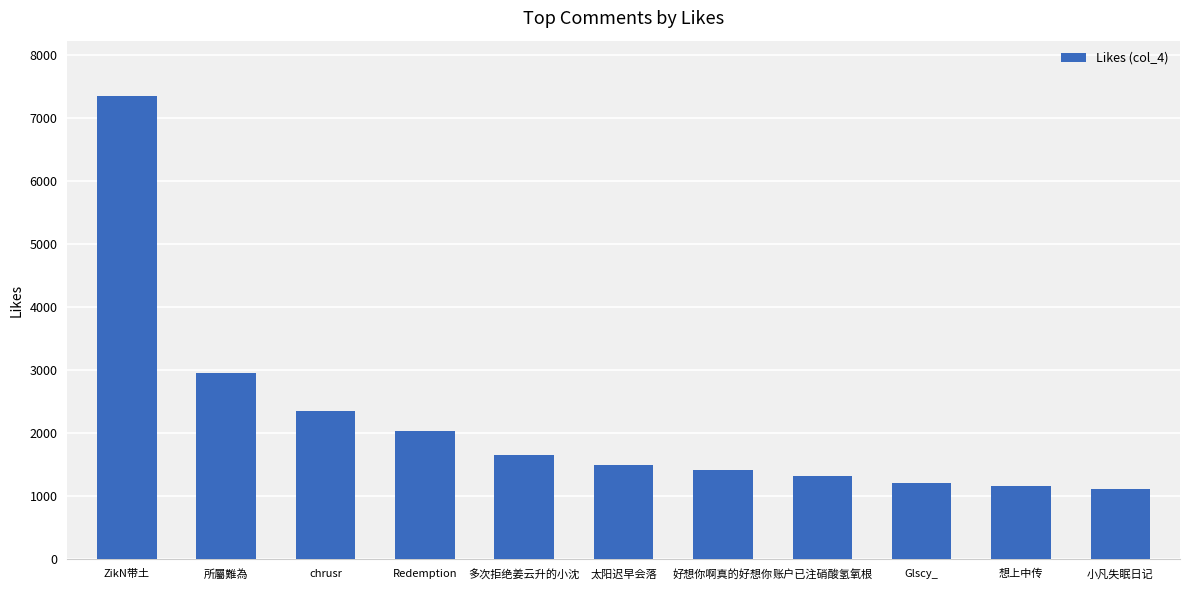

The chart shows a value of 1786 at Glscy_. True or false?

False